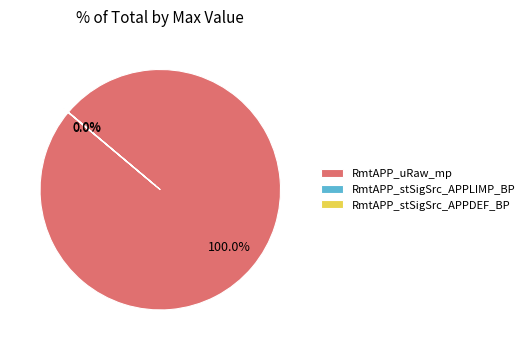

Which slice is the largest?

RmtAPP_uRaw_mp